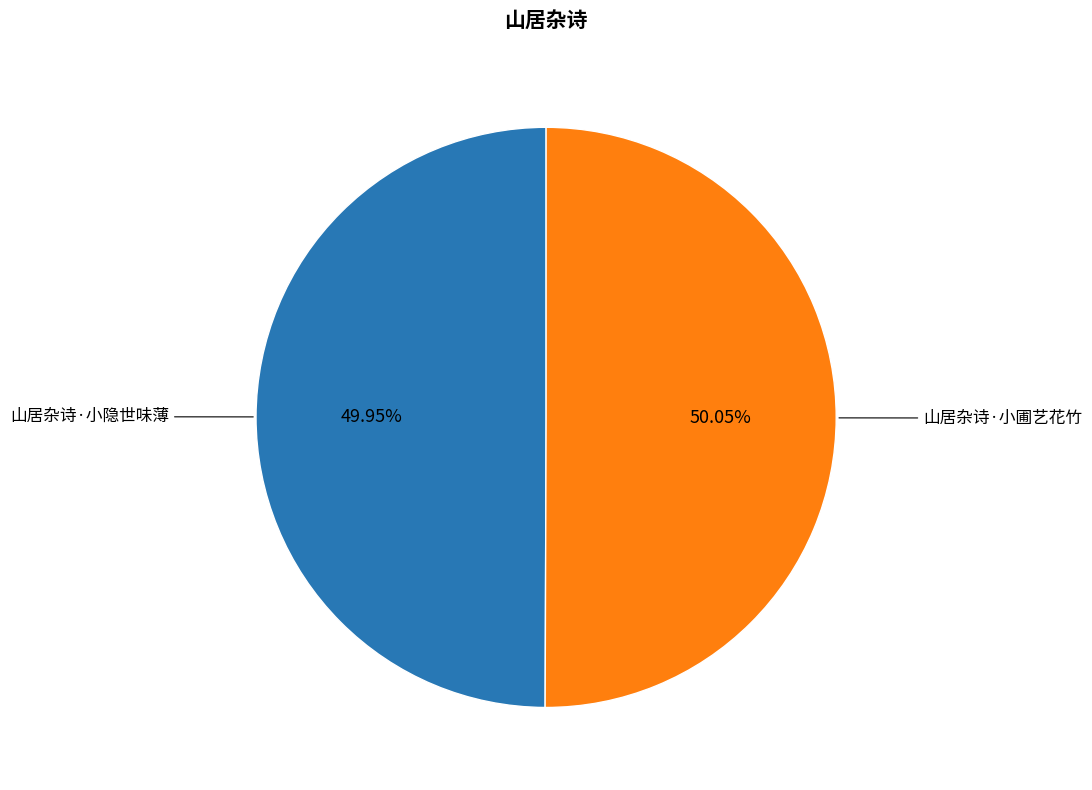

To the nearest percent, what portion does 山居杂诗·小隐世味薄 represent?

50%